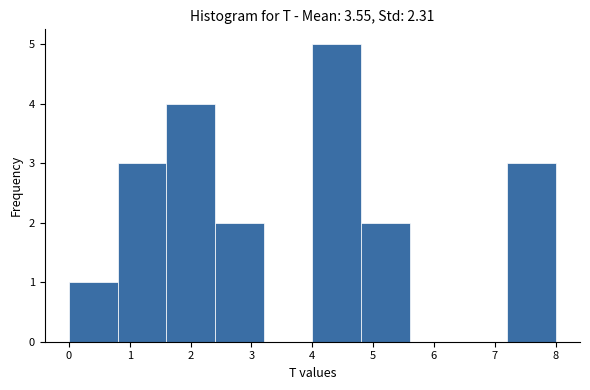

Reading left to right, list every bar in this chart as the range it spans on the x-axis followed by its height. The values are not printed on the chart, so give them approximately, as read against the axis.

0.0 to 0.8: 1
0.8 to 1.6: 3
1.6 to 2.4: 4
2.4 to 3.2: 2
3.2 to 4.0: 0
4.0 to 4.8: 5
4.8 to 5.6: 2
5.6 to 6.4: 0
6.4 to 7.2: 0
7.2 to 8.0: 3